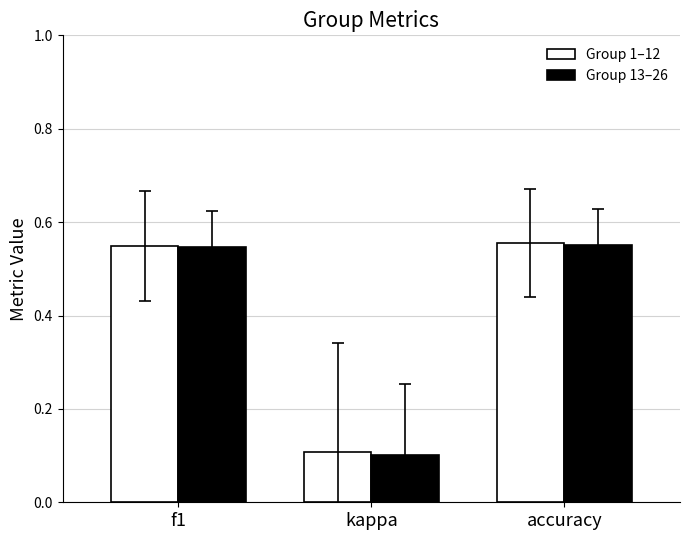

What are all the series names shown in the legend?

Group 1–12, Group 13–26